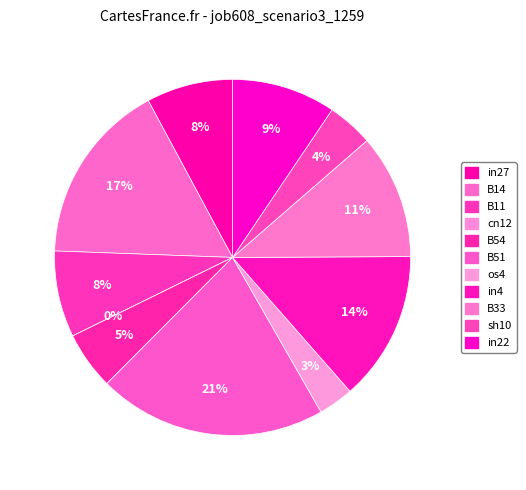

To the nearest percent, what is the average slice percentage?

9%